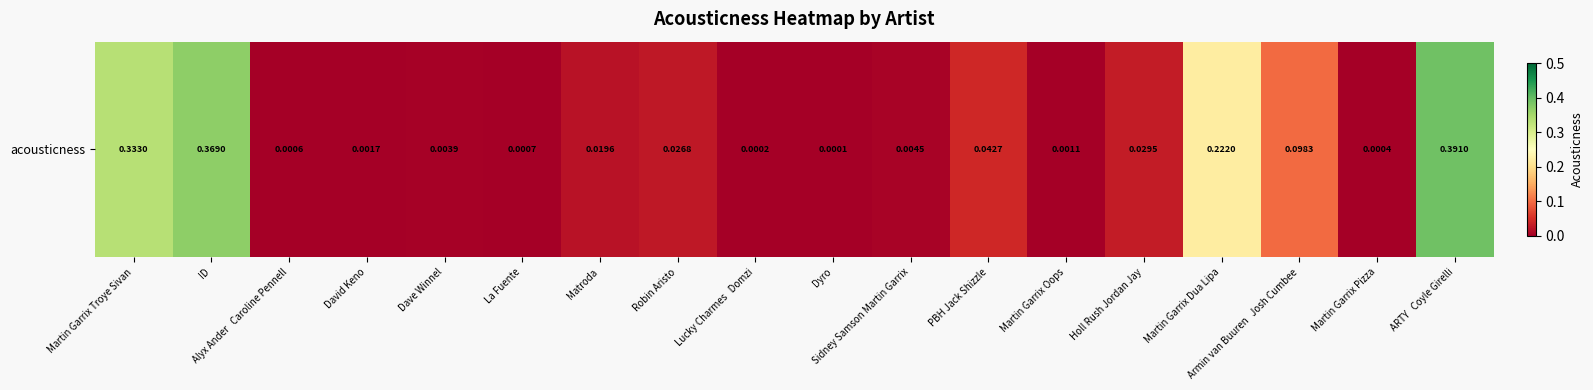

Count the number of data series in this chart.

1